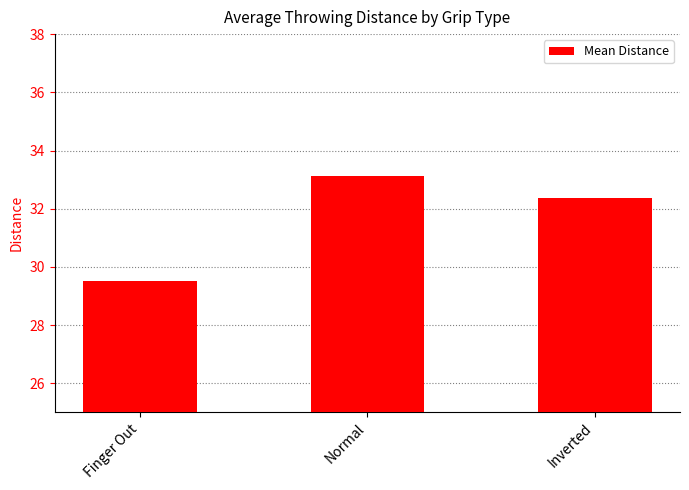

Does the chart contain stacked bars?

No